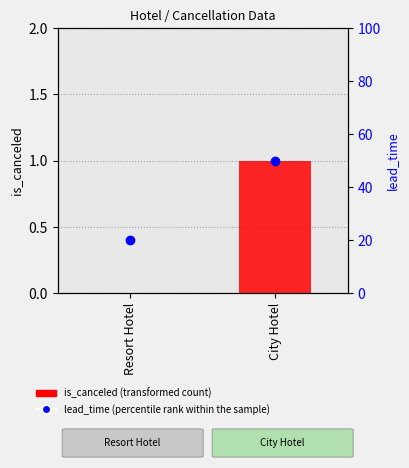

What is the spread (max minus min) of values at Resort Hotel?

20